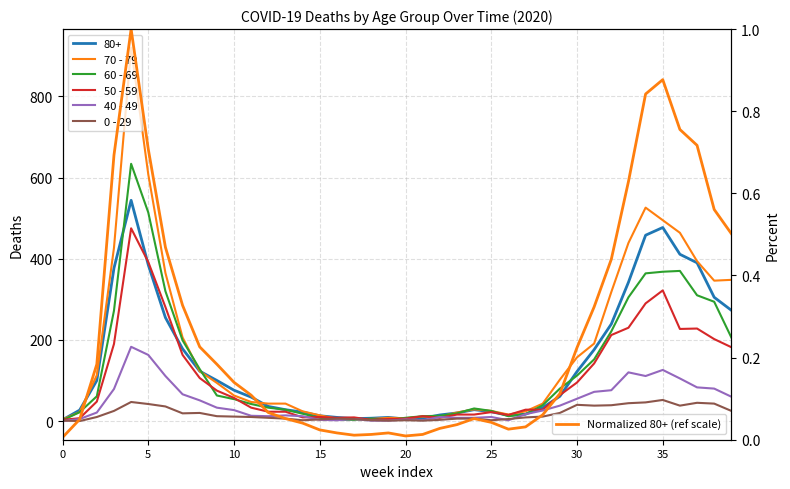

True or false: 60 - 69 and 50 - 59 cross at least once.

True